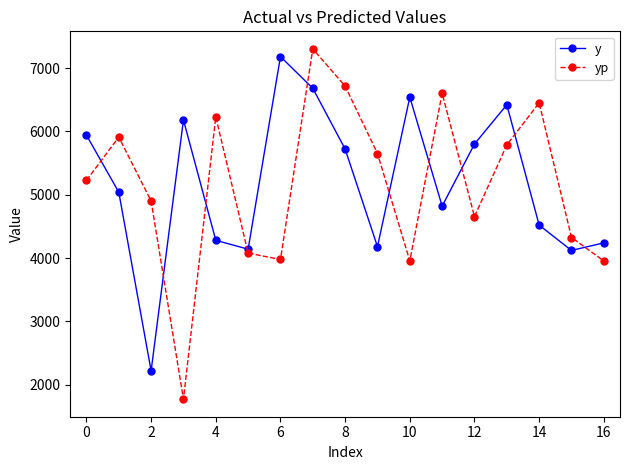

Which series has the largest range (max minus min)?

yp